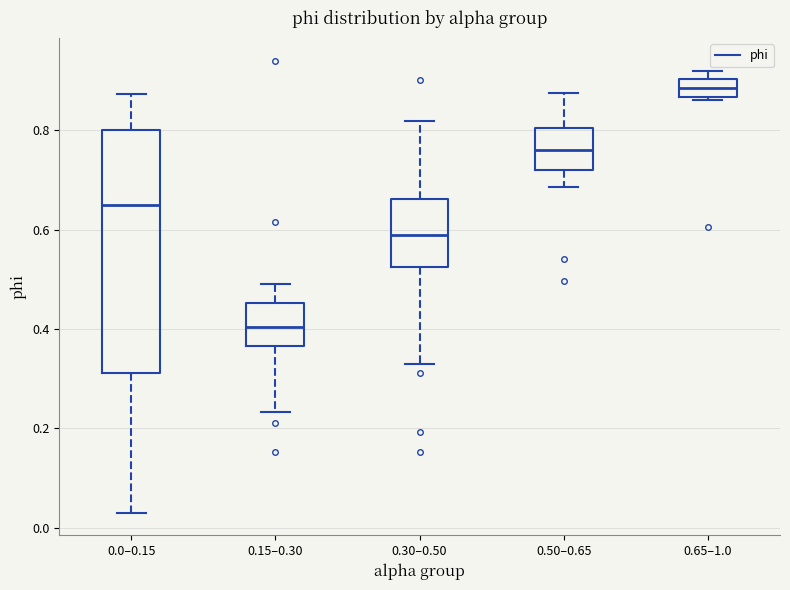

Reading left to right, read every box against the y-axis: the position of its median line, the range the box covers, and the ends of its whiskers. The values are not printed on the chart, so give them approximately, as read against the axis.

0.0–0.15: median 0.64, box 0.32 to 0.80, whiskers 0.04 to 0.88
0.15–0.30: median 0.40, box 0.36 to 0.46, whiskers 0.24 to 0.50
0.30–0.50: median 0.60, box 0.52 to 0.66, whiskers 0.34 to 0.82
0.50–0.65: median 0.76, box 0.72 to 0.80, whiskers 0.68 to 0.88
0.65–1.0: median 0.88, box 0.86 to 0.90, whiskers 0.86 (just below the box's lower edge) to 0.92